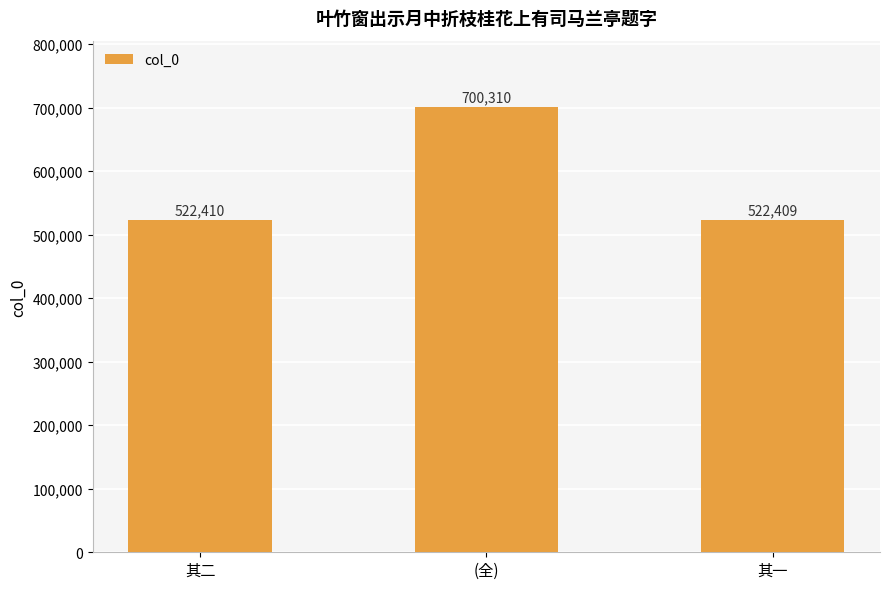

What is the ratio of the value at (全) to the value at 其二?

1.3